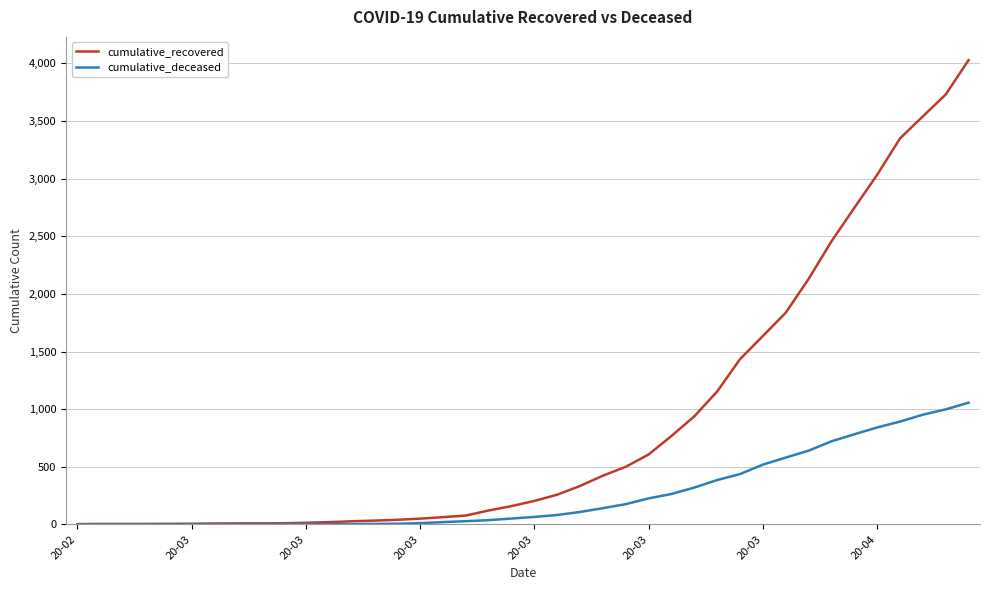

Which series has the largest range (max minus min)?

cumulative_recovered